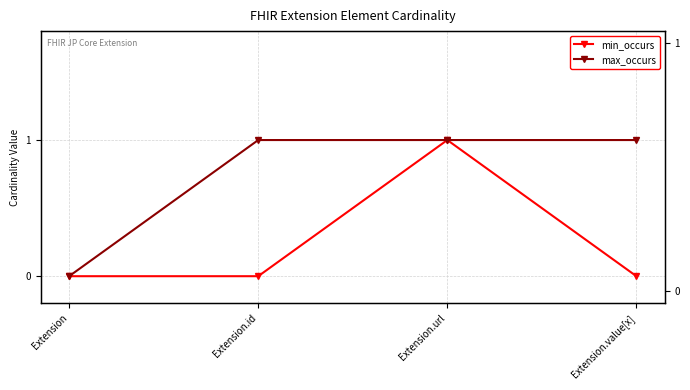

True or false: min_occurs has a value of 0 at Extension.id.

True